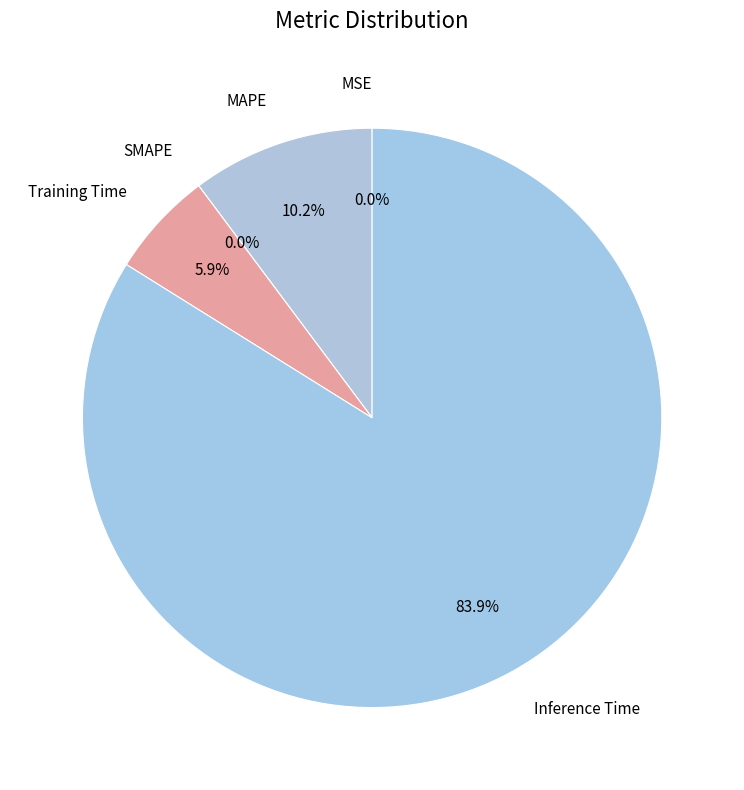

What is the majority slice?

Inference Time